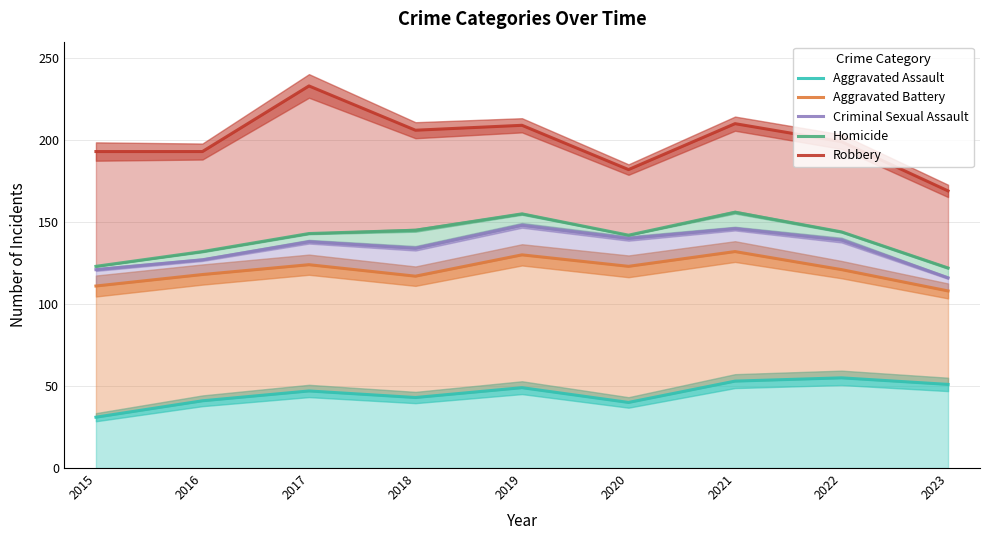

Which series has the largest total across all categories?

Robbery